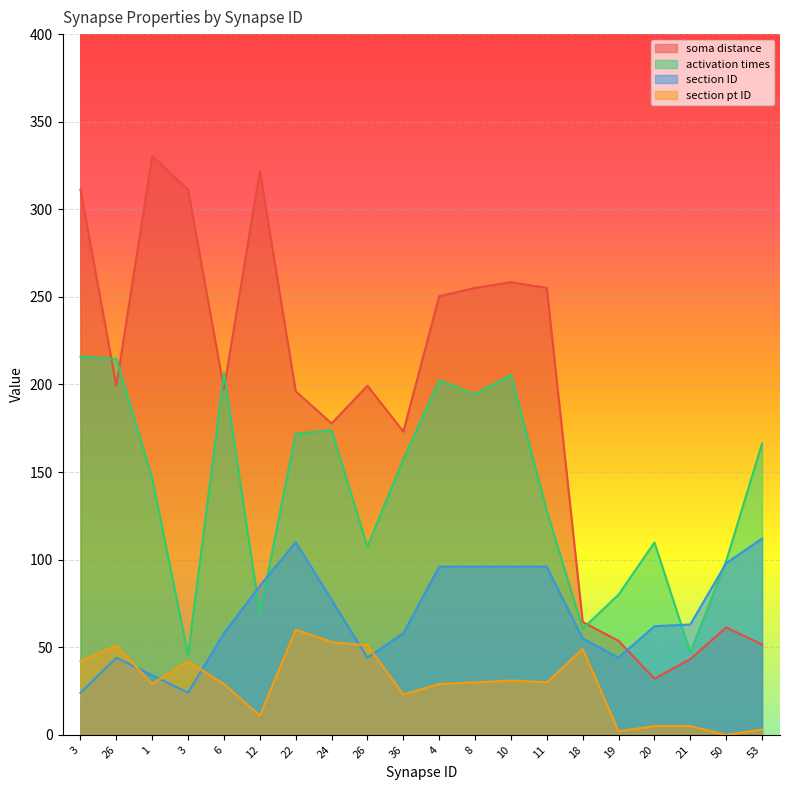

How many lines are shown in the chart?

4